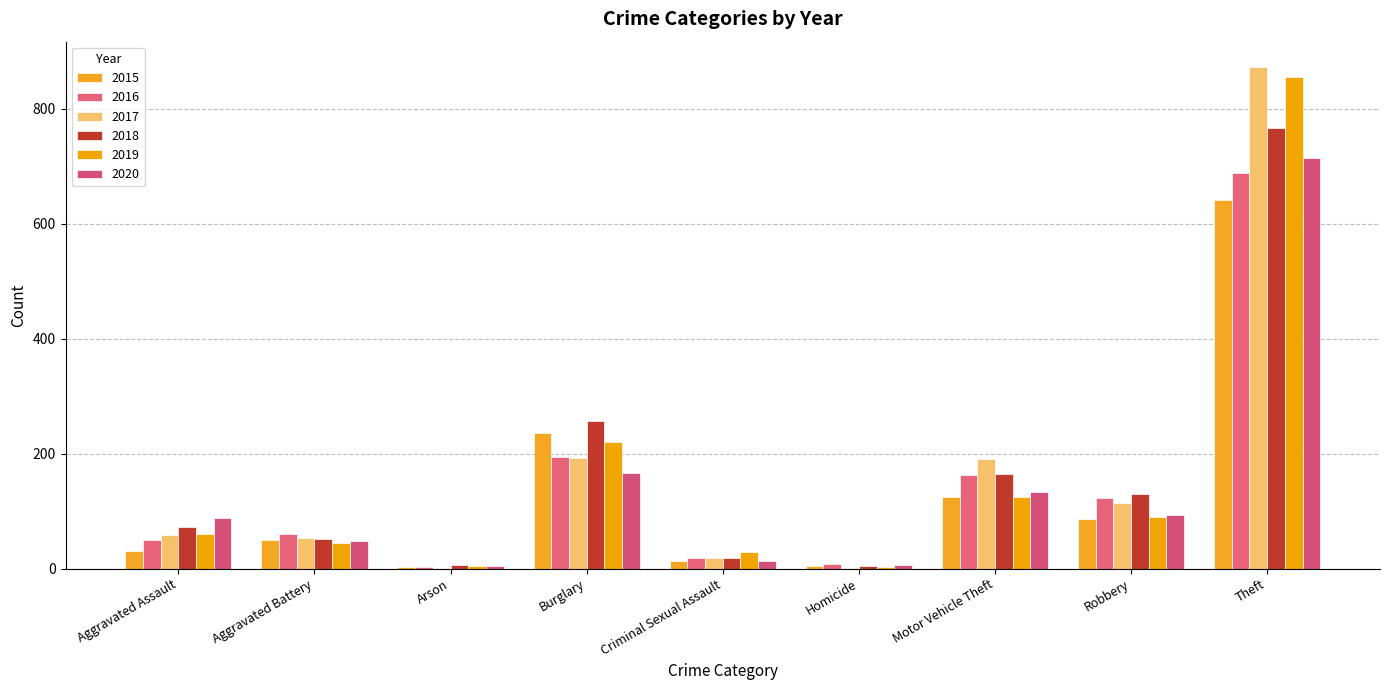

Rank the series at Burglary from lowest to highest value.

2020, 2017, 2016, 2019, 2015, 2018